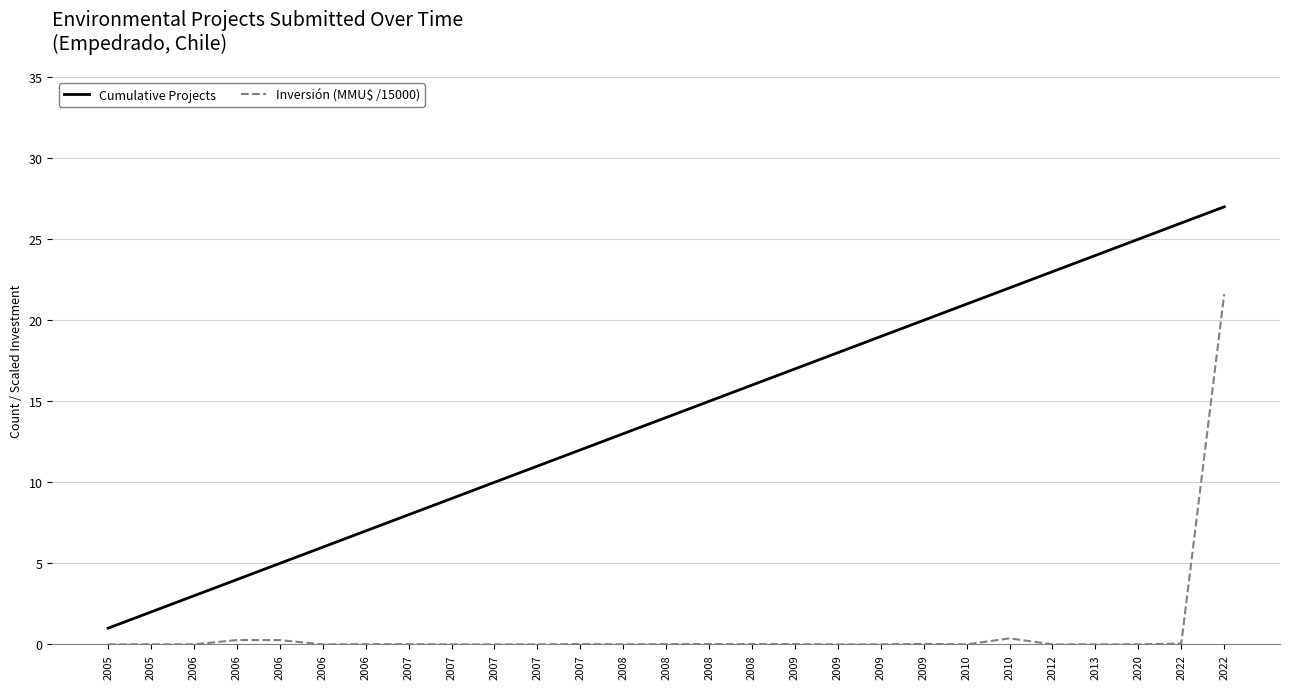

What are all the series names shown in the legend?

Cumulative Projects, Inversión (MMU$ /15000)